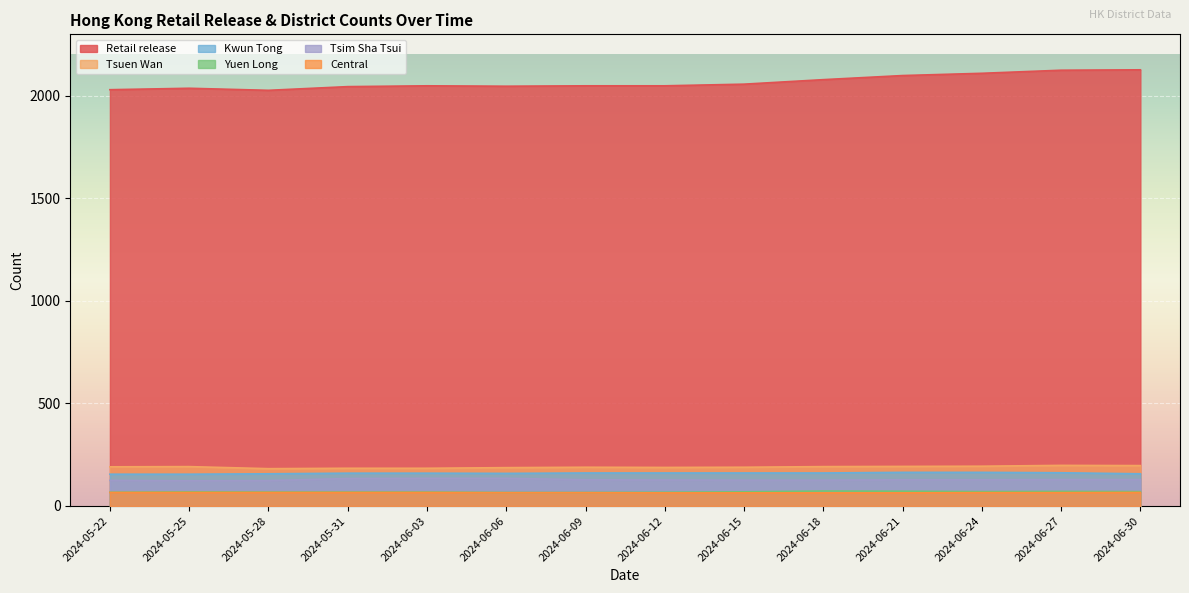

At 2024-06-09, list the series in order from largest to smallest.

Retail release, Tsuen Wan, Kwun Tong, Tsim Sha Tsui, Yuen Long, Central